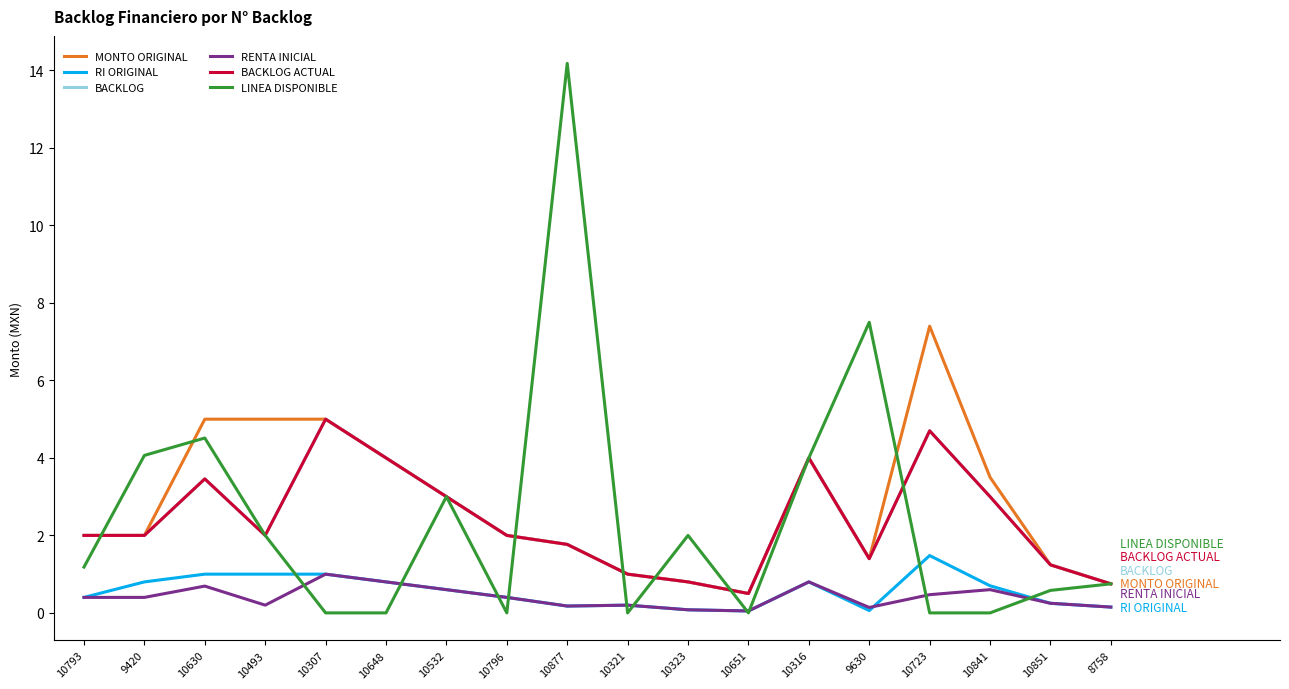

What is the difference between the maximum and minimum values in the MONTO ORIGINAL series?

6.9